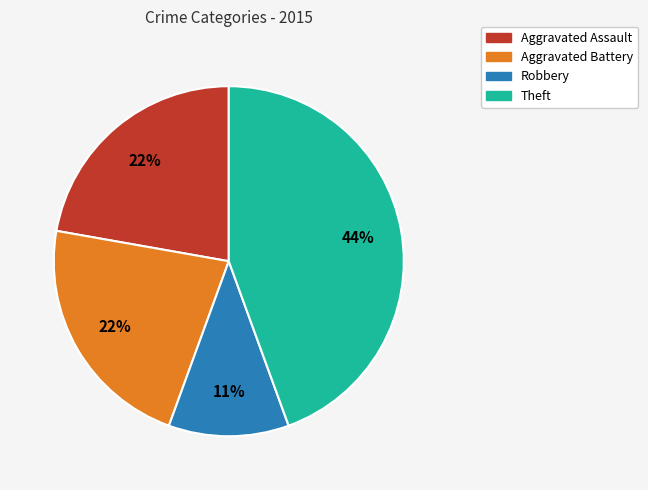

Is there a majority slice in this chart?

No